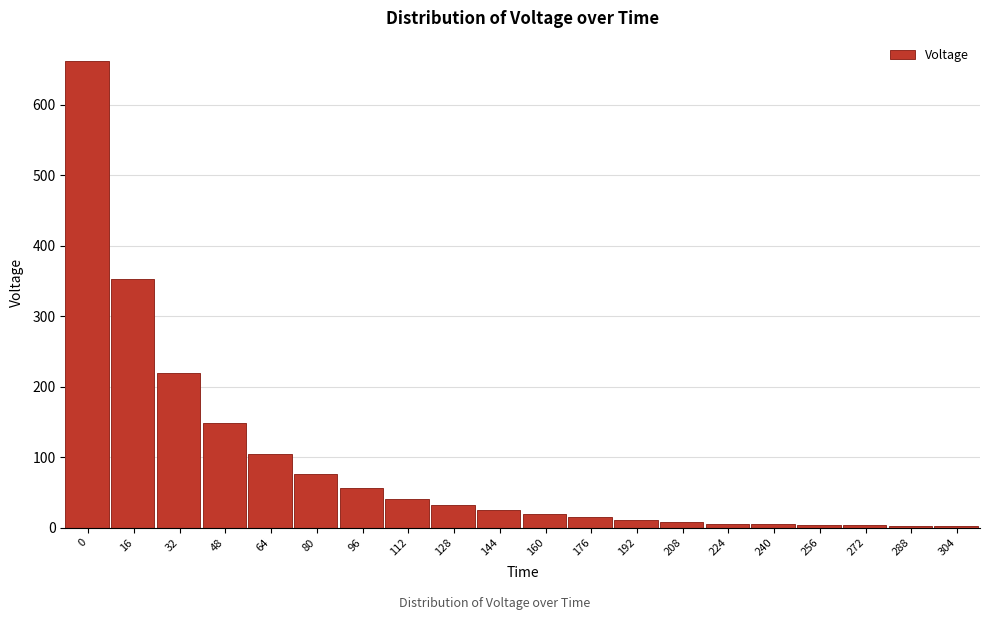

The chart shows a value of 661.8 at 0. True or false?

True